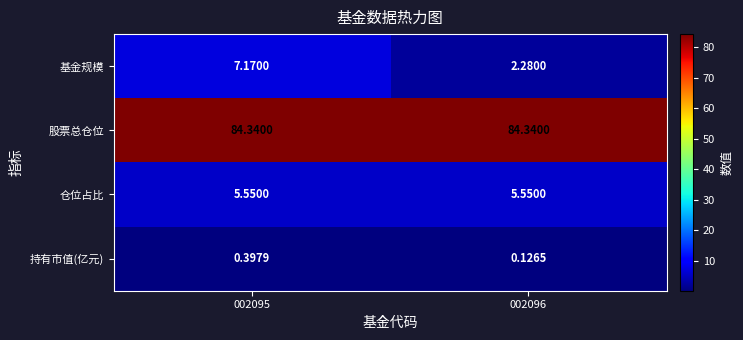

Which series changed the most between 002095 and 002096?

基金规模